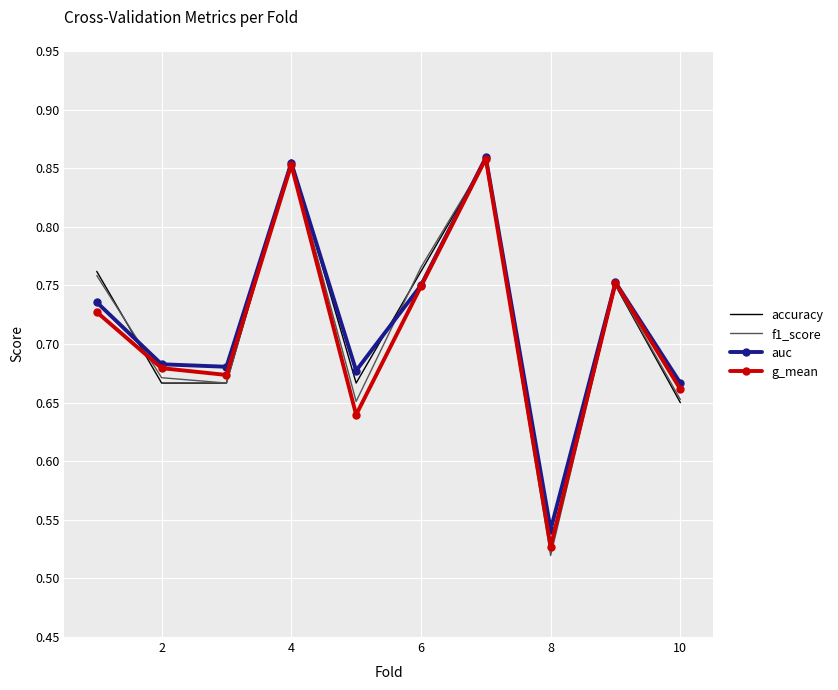

Which series has the largest range (max minus min)?

f1_score